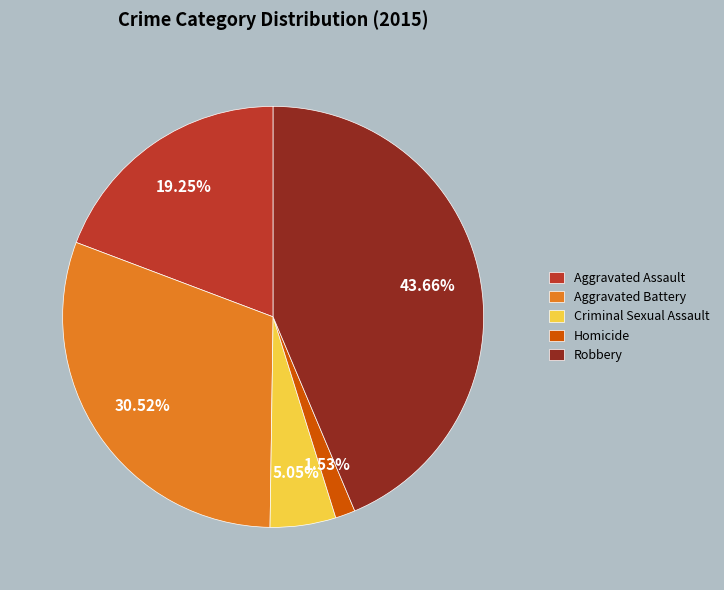

What is the largest slice in the pie chart?

Robbery